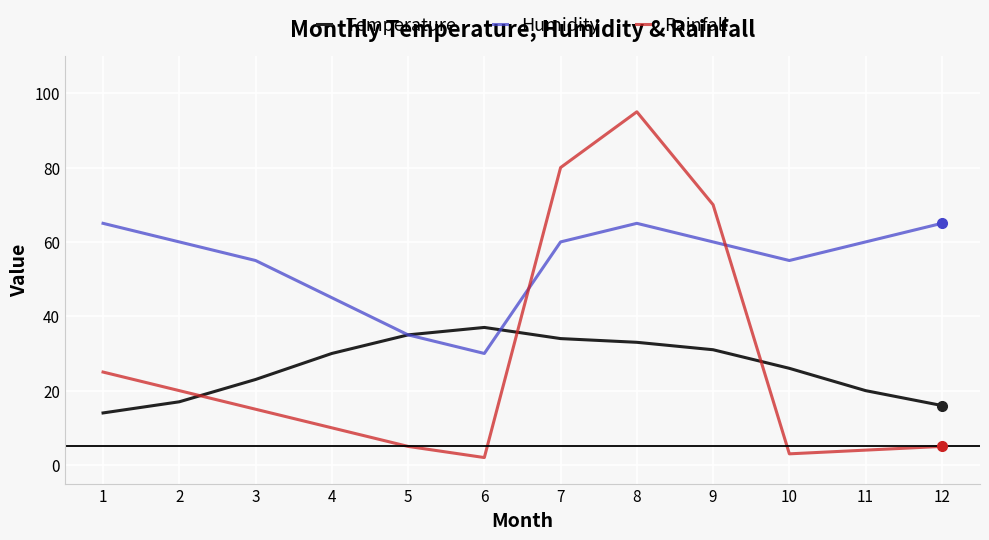

List the series in order of their peak value, highest first.

Rainfall, Humidity, Temperature